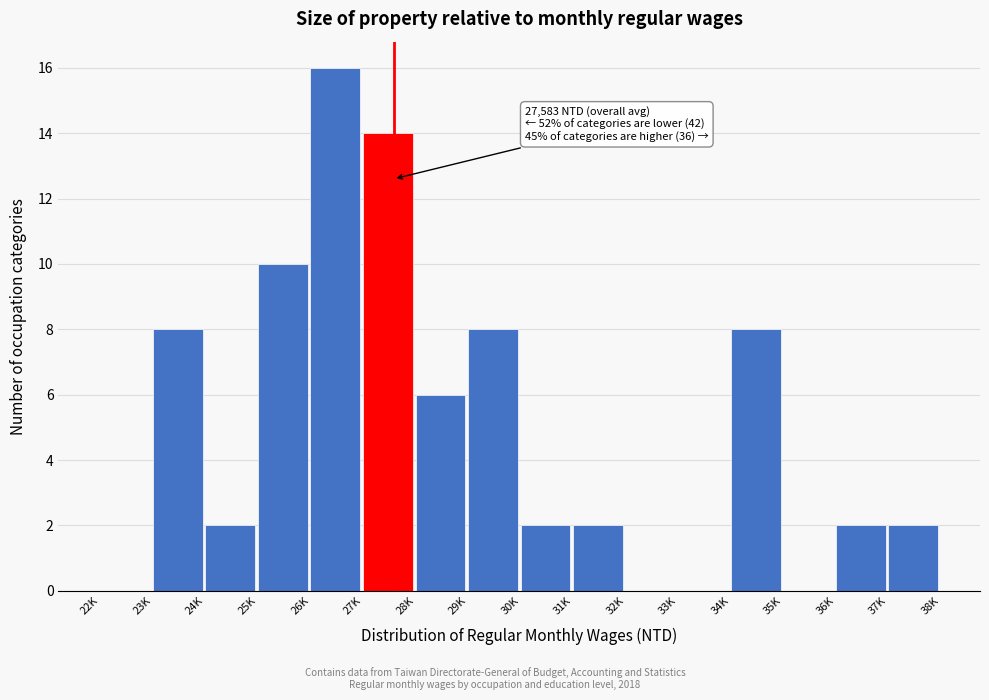

Reading left to right, transcribe all the data shown in this chart.

22K=0	23K=8	24K=2	25K=10	26K=16	27K=14	28K=6	29K=8	30K=2	31K=2	32K=0	33K=0	34K=8	35K=0	36K=2	37K=2